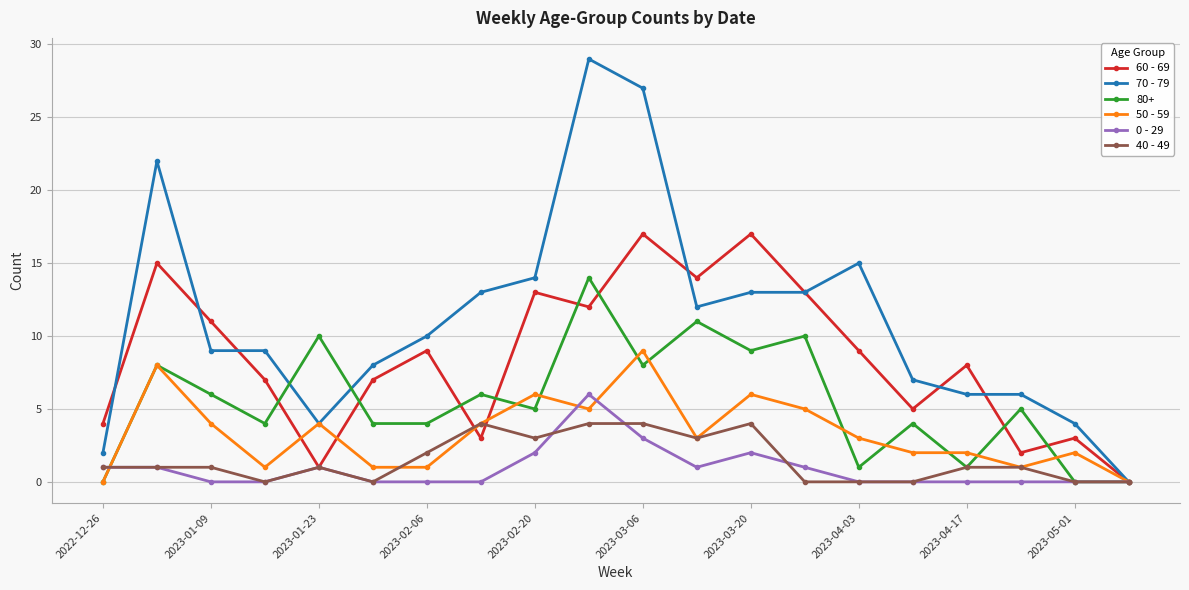

What is the greatest value displayed?

29